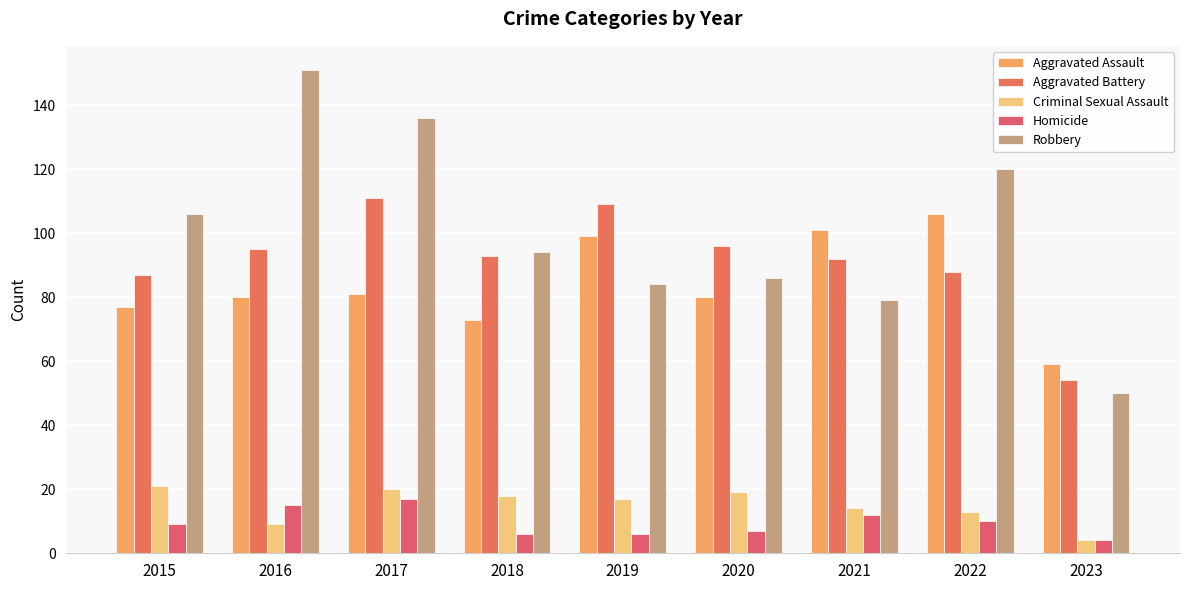

What is the total value across all series at 2015?

300